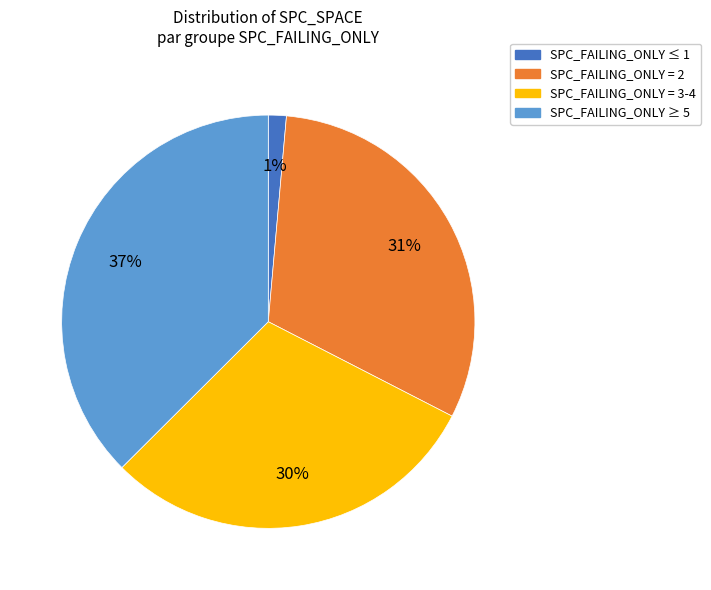

To the nearest percent, what is the average slice percentage?

25%